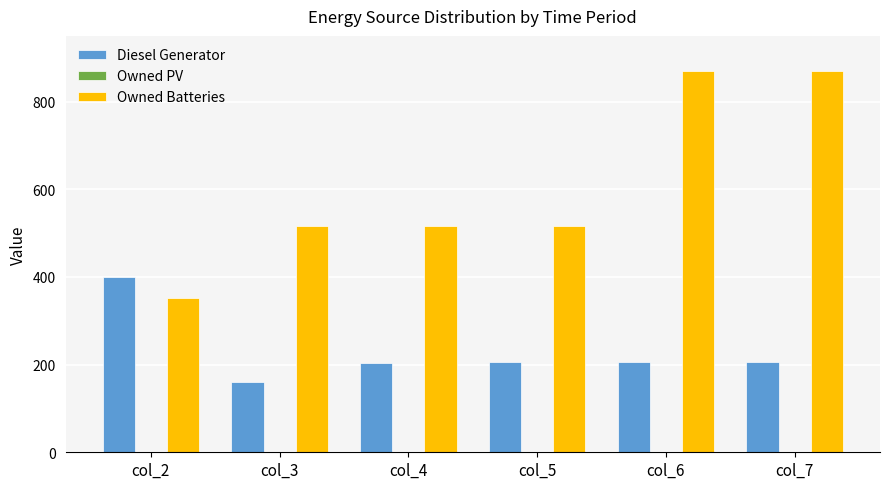

What is the average value of the Diesel Generator series?

230.0